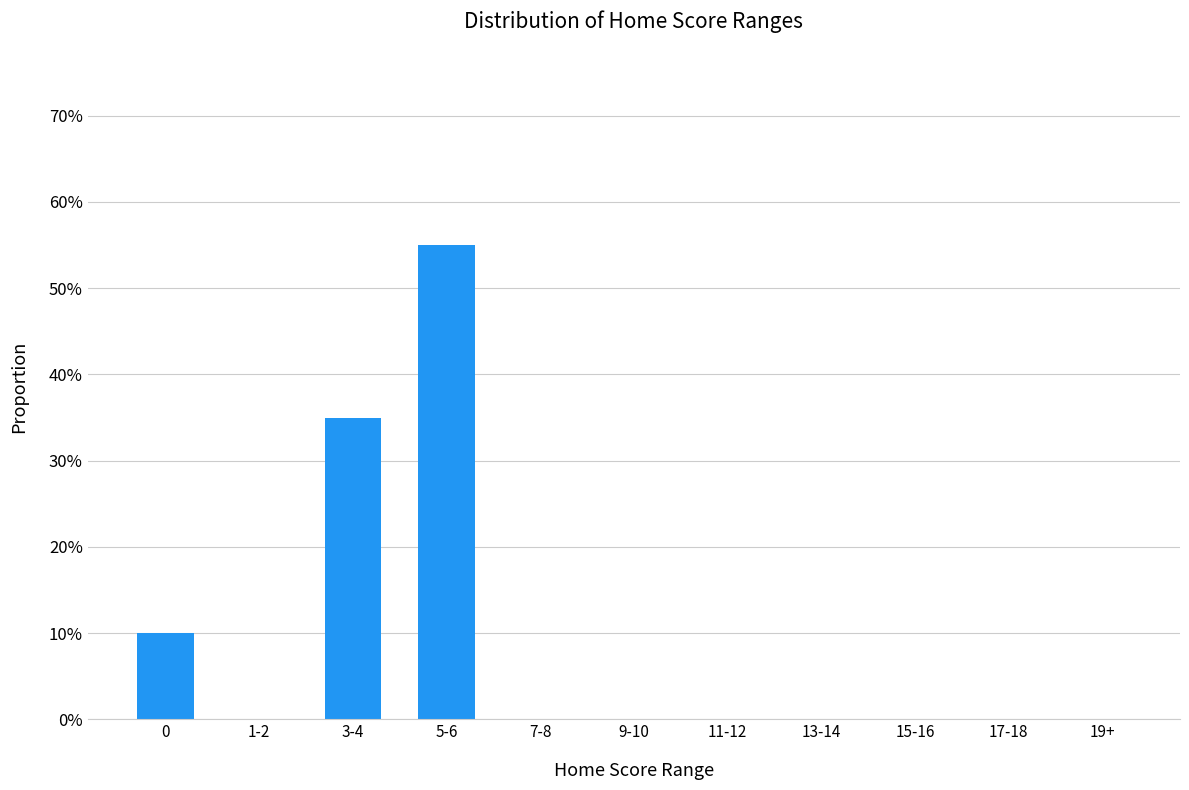

The chart shows a value of 0.0 at 9-10. True or false?

True